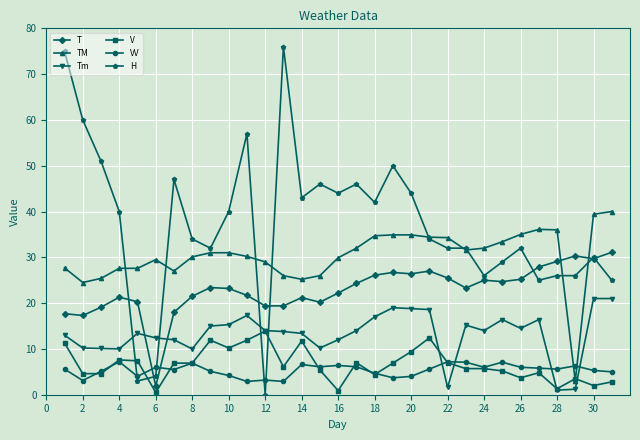

What is the maximum value shown in the chart?

76.0